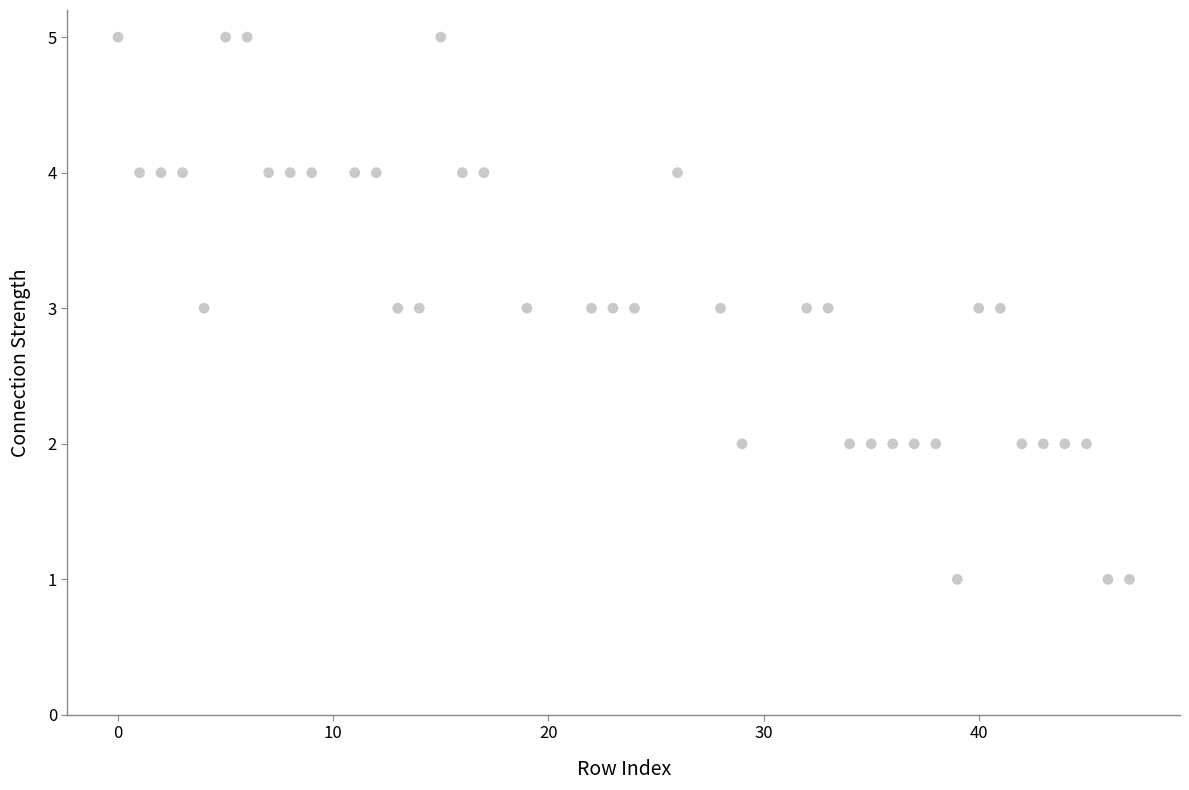

What is the range of X values (max minus min)?

47